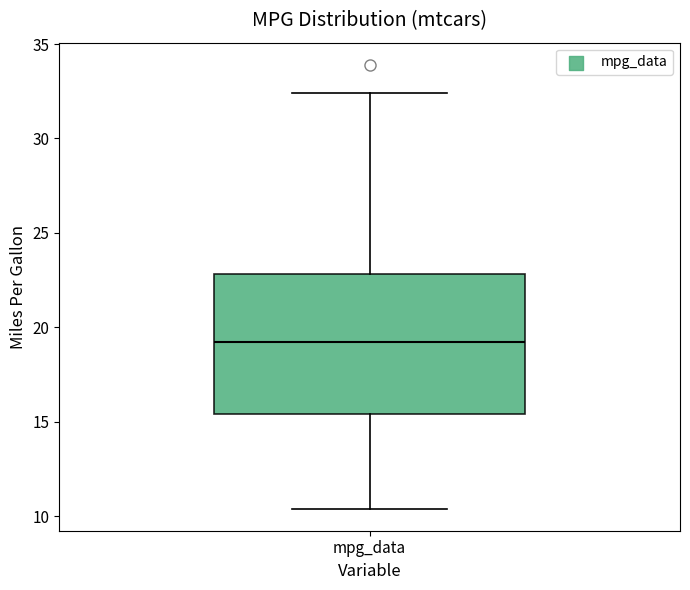

Read this box plot against the y-axis: the position of the median line, the range covered by the box, and the ends of both whiskers. The values are not printed on the chart, so give them approximately, as read against the axis.

median 19.0, box 15.5 to 23.0, whiskers 10.5 to 32.5